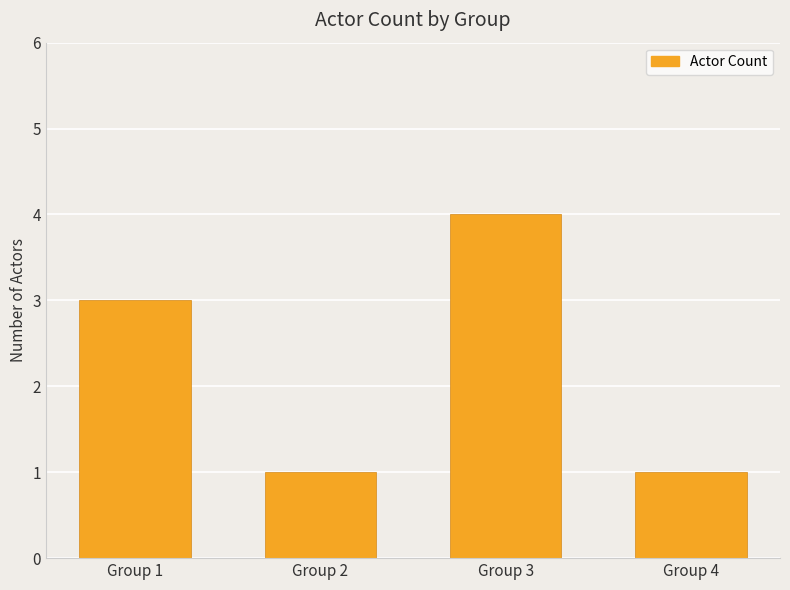

Reading right to left, transcribe all the data shown in this chart.

Group 4=1	Group 3=4	Group 2=1	Group 1=3